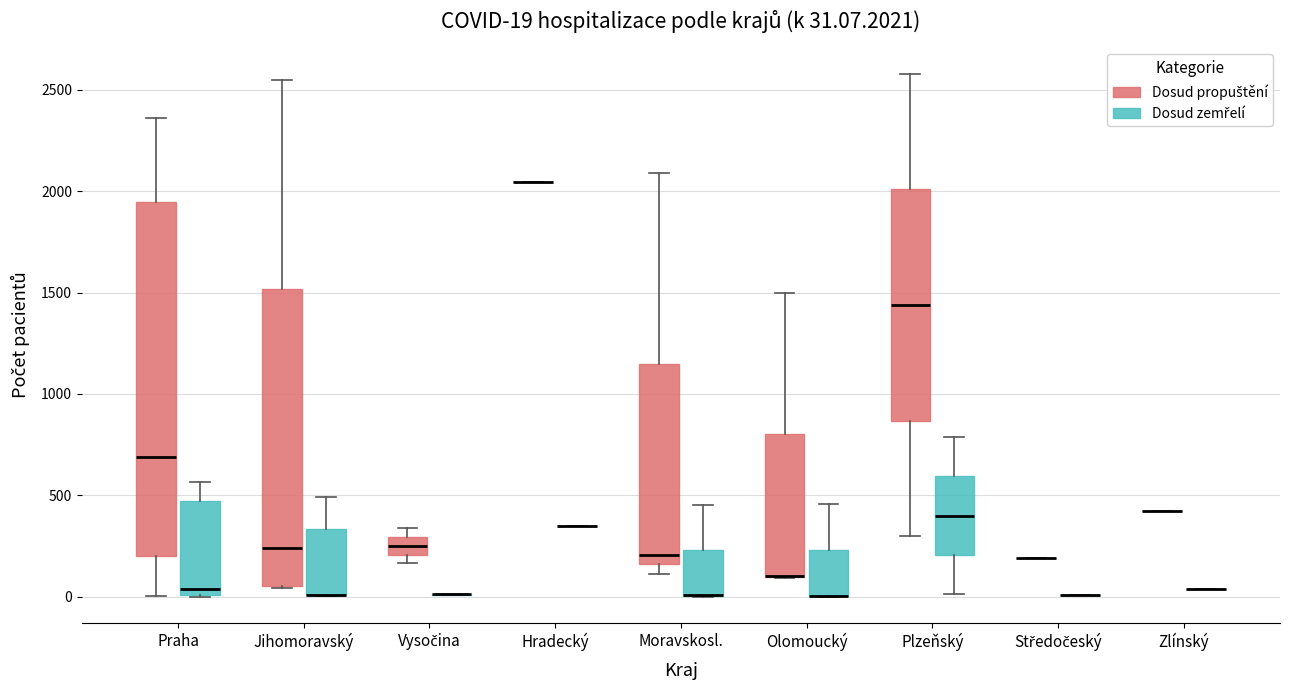

Comparing the boxes themselves (not the whiskers), which one is the tallest?

Praha (Dosud propuštění)